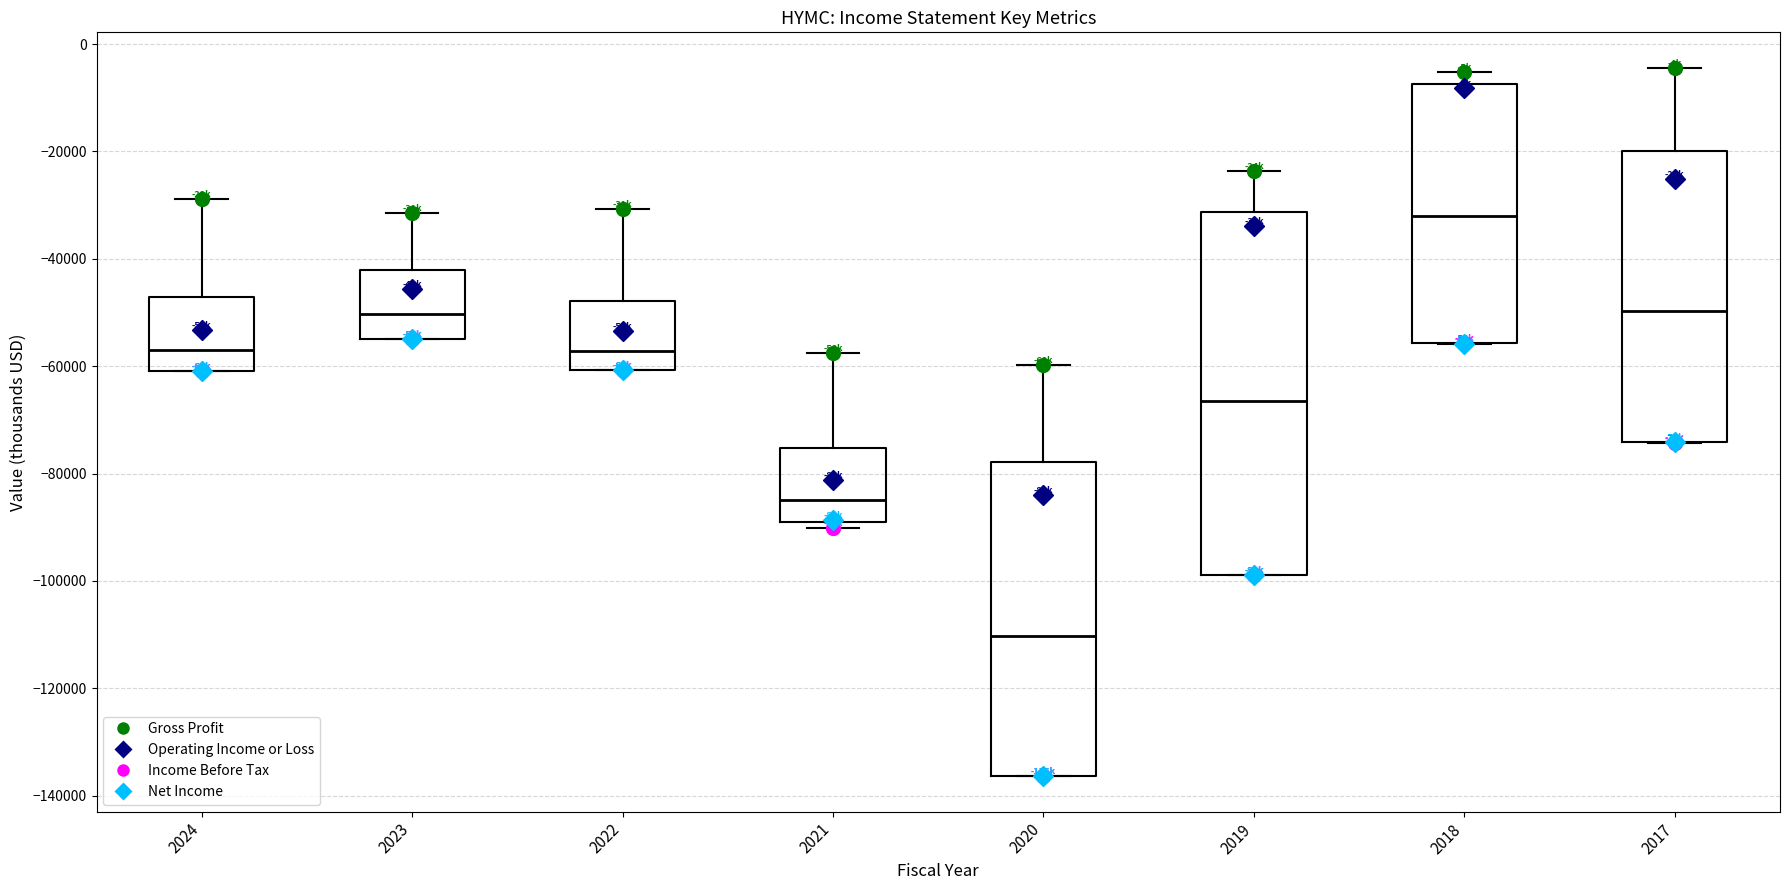

Reading left to right, transcribe this box plot: for each box, give where its median line is, the range the box spans, and where its two whiskers end, as read against the y-axis. The values are not printed on the chart, so give them approximately, as read against the axis.

2024: median -58000, box -60000 to -48000, whiskers -60000 to -28000
2023: median -50000, box -54000 to -42000, whiskers -54000 to -32000
2022: median -58000, box -60000 to -48000, whiskers -60000 to -30000
2021: median -84000, box -88000 to -76000, whiskers -90000 to -58000
2020: median -110000, box -136000 to -78000, whiskers -136000 to -60000
2019: median -66000, box -98000 to -32000, whiskers -98000 to -24000
2018: median -32000, box -56000 to -8000, whiskers -56000 to -6000
2017: median -50000, box -74000 to -20000, whiskers -74000 to -4000